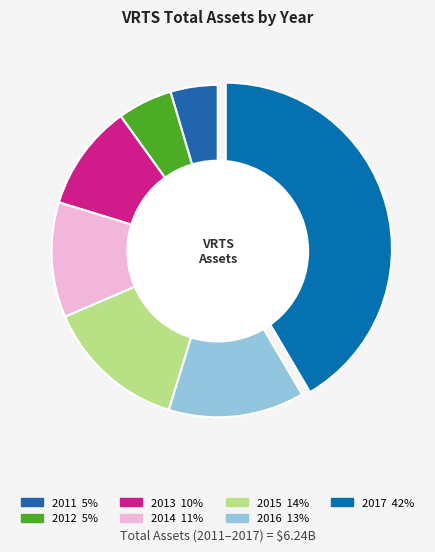

True or false: 2014 accounts for 11% of the total.

True